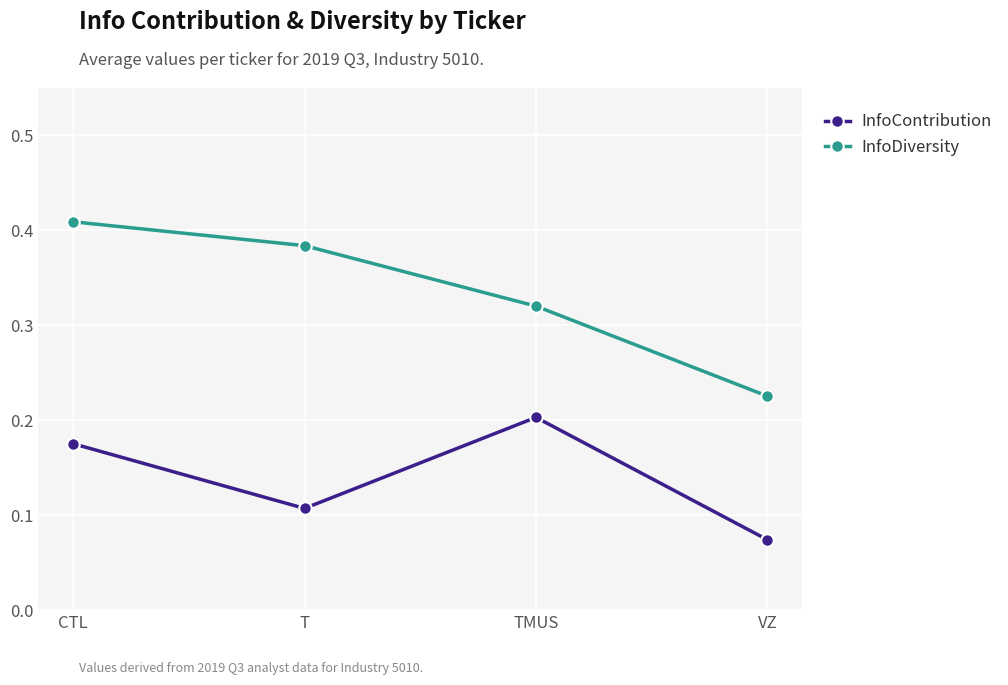

At how many categories does at least one series exceed 0?

4